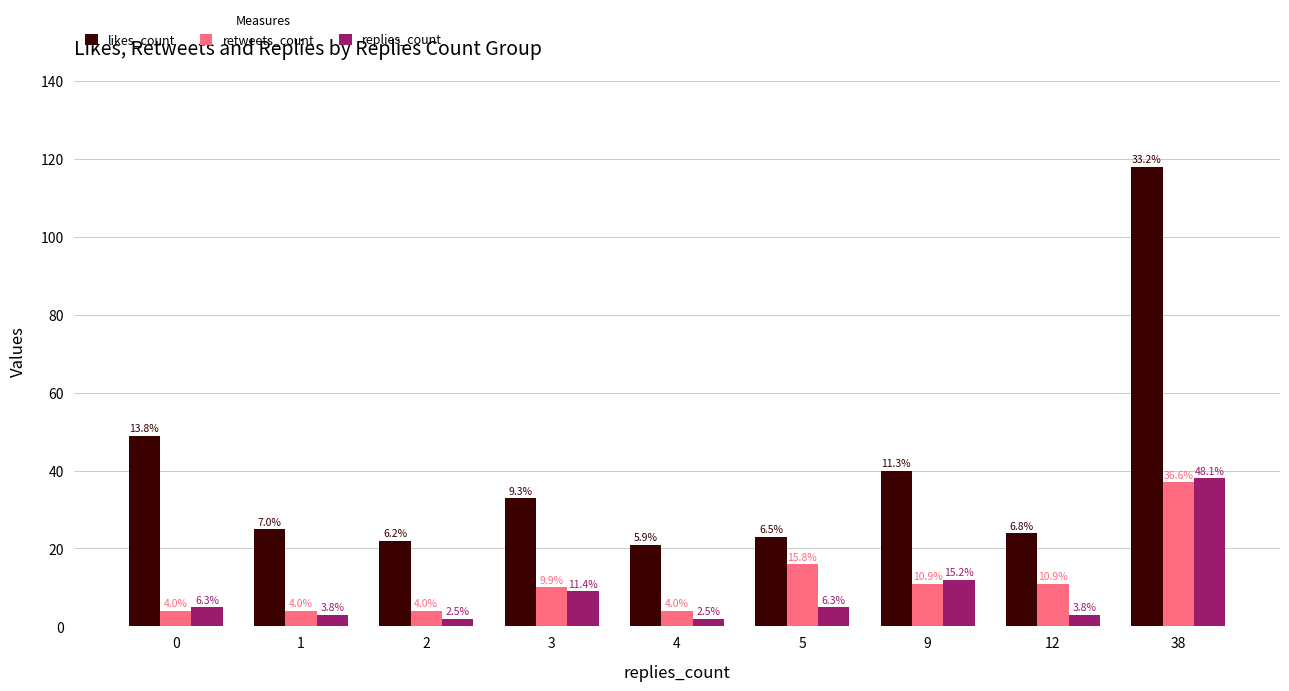

True or false: replies_count has a value of 9 at 3.

True